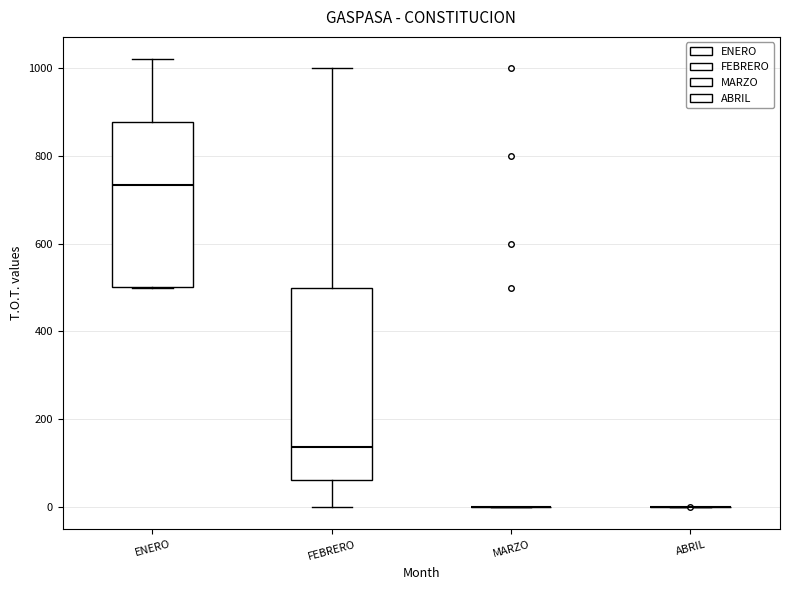

Where is the upper edge of the box for FEBRERO on the y-axis? The values are not printed on the chart, so give them approximately, as read against the axis.

500